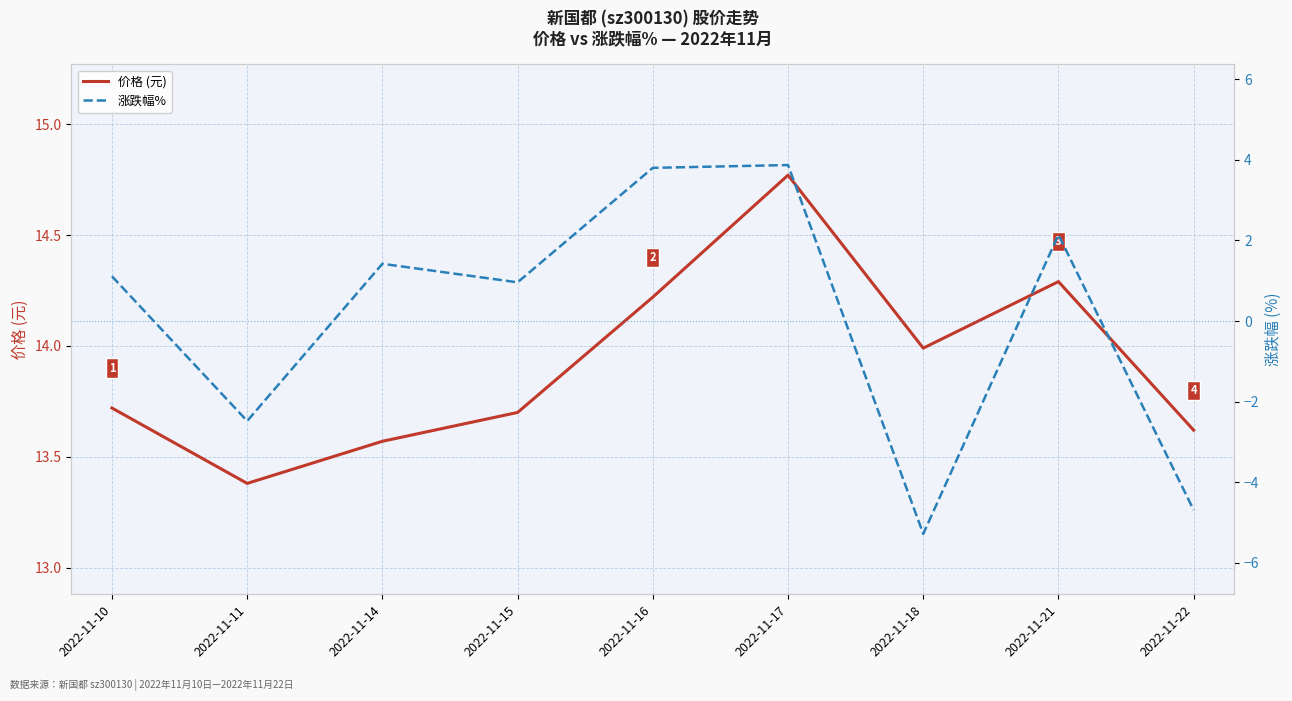

Which series has the largest total across all categories?

价格 (元)